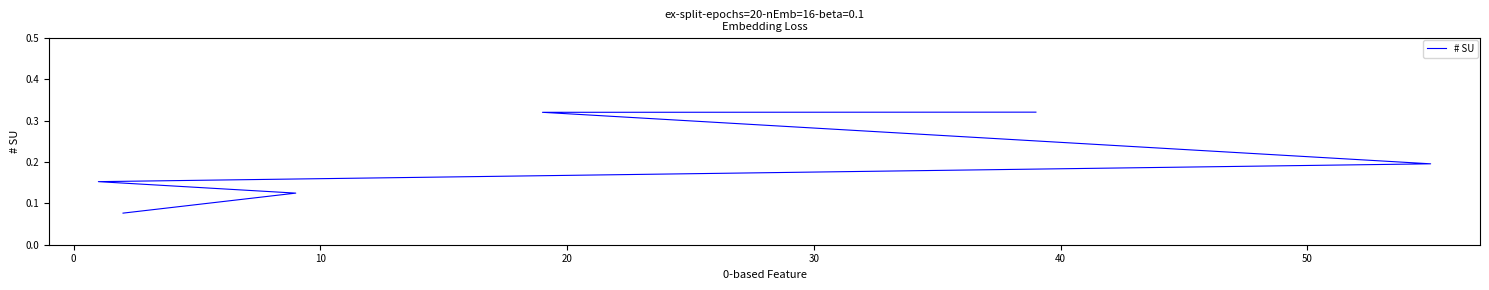

Between 10 and 30, which is larger?

10